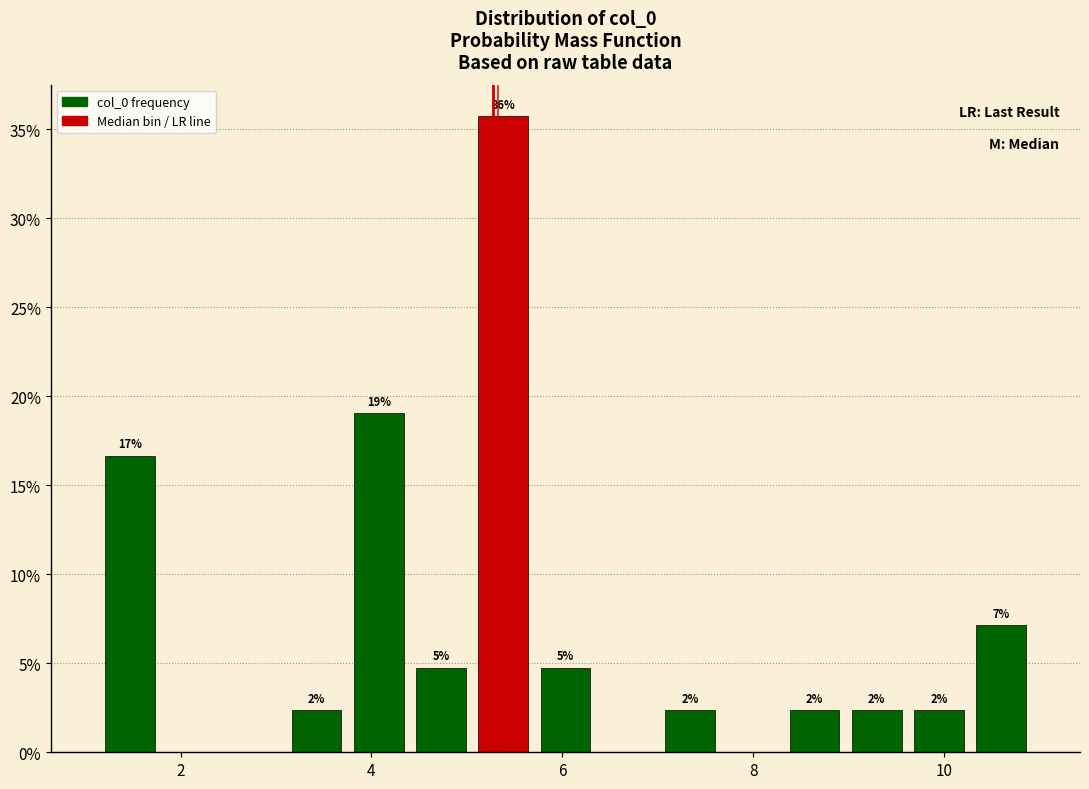

Read against the x-axis, roughly where is the centre of the tallest bar?

5.4